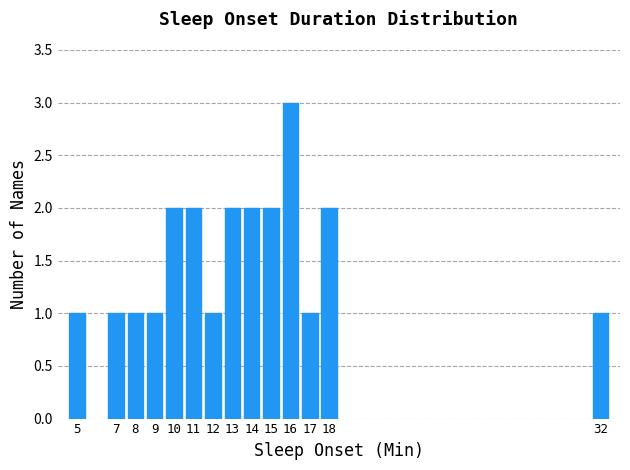

Reading left to right, transcribe all the data shown in this chart.

5=1	7=1	8=1	9=1	10=2	11=2	12=1	13=2	14=2	15=2	16=3	17=1	18=2	32=1